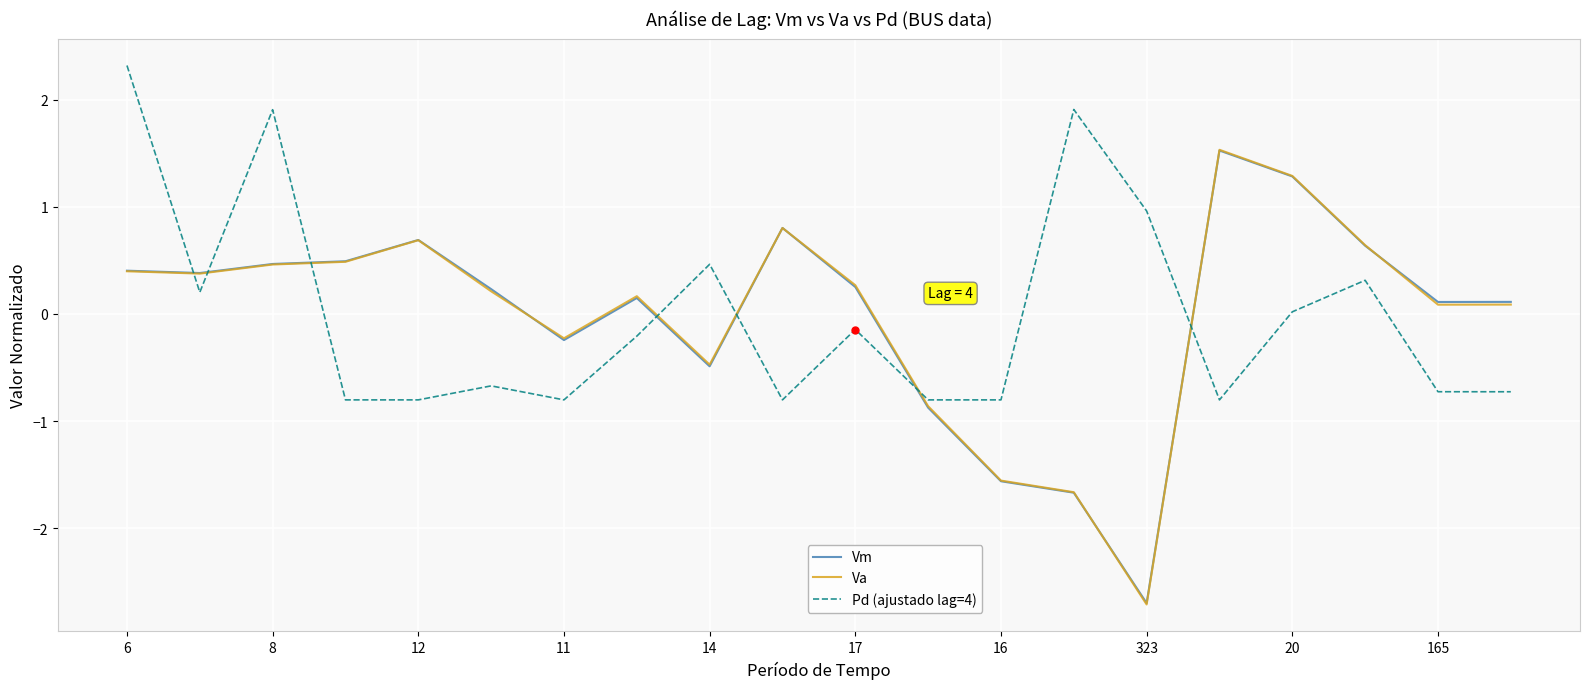

What is the maximum value for Pd (ajustado lag=4)?

2.3